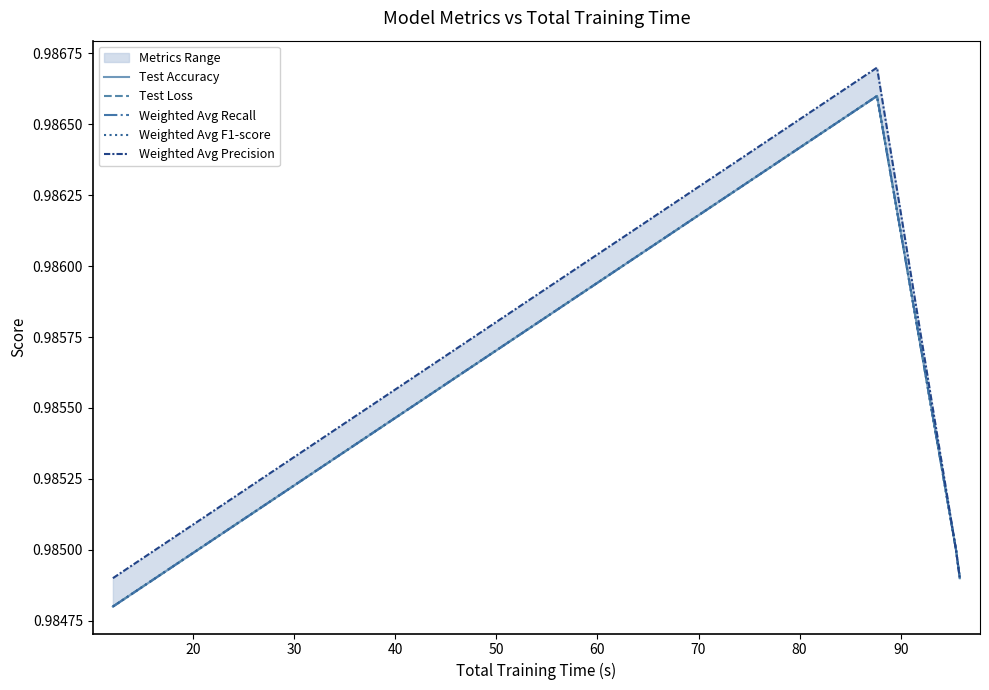

True or false: Weighted Avg Precision and Weighted Avg F1-score intersect in this chart.

False